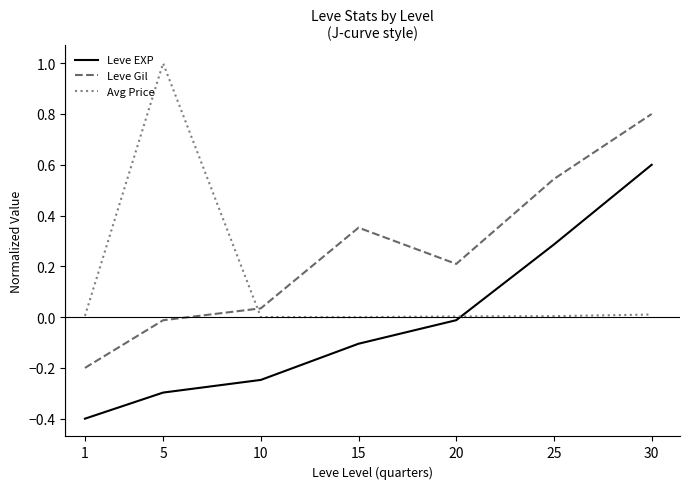

Which series ends up on top after the final intersection of Avg Price and Leve EXP?

Leve EXP